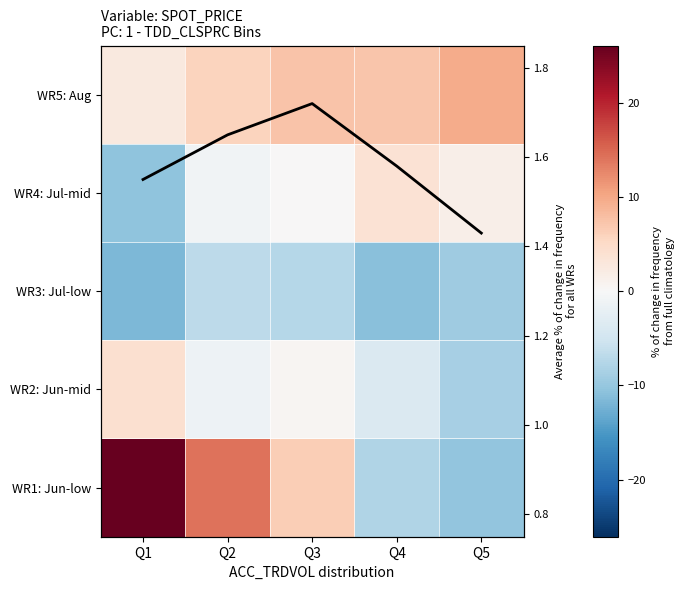

Rank the series at Q1 from lowest to highest value.

WR3: Jul-low, WR4: Jul-mid, Avg freq change, WR5: Aug, WR2: Jun-mid, WR1: Jun-low